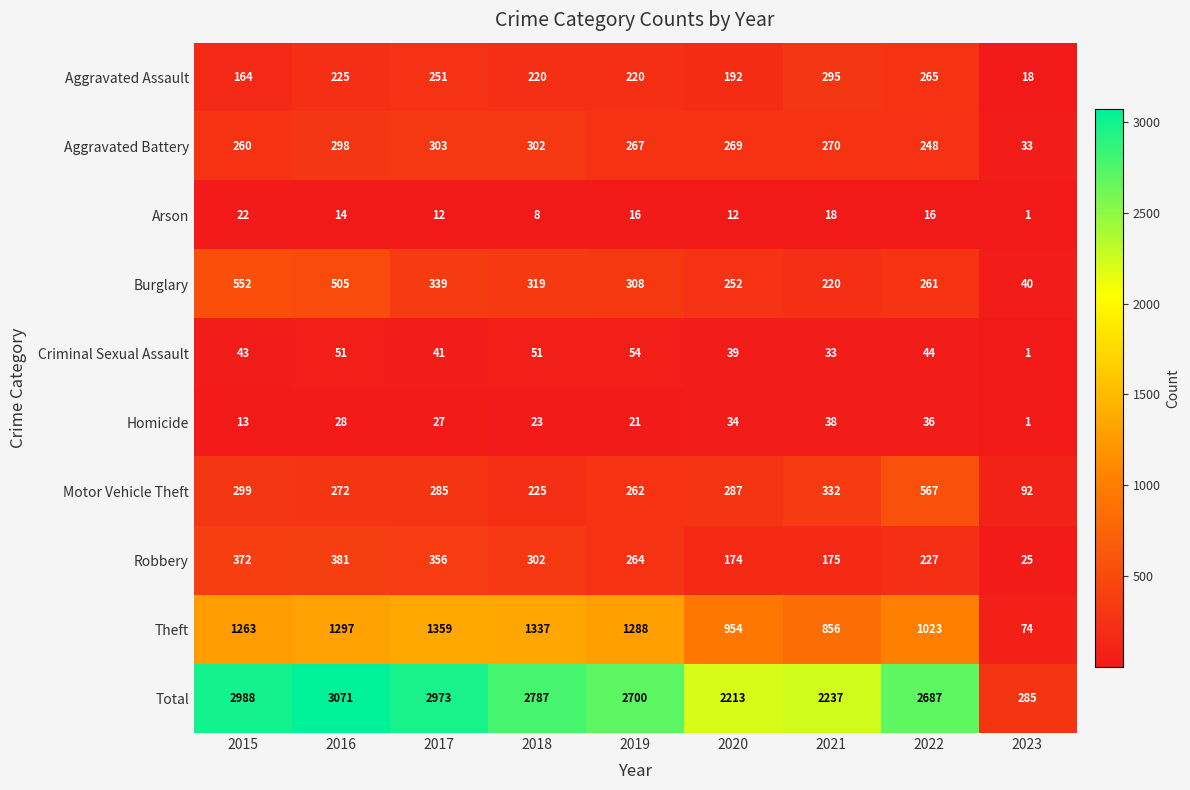

What is the total value across all series at 2018?

5574